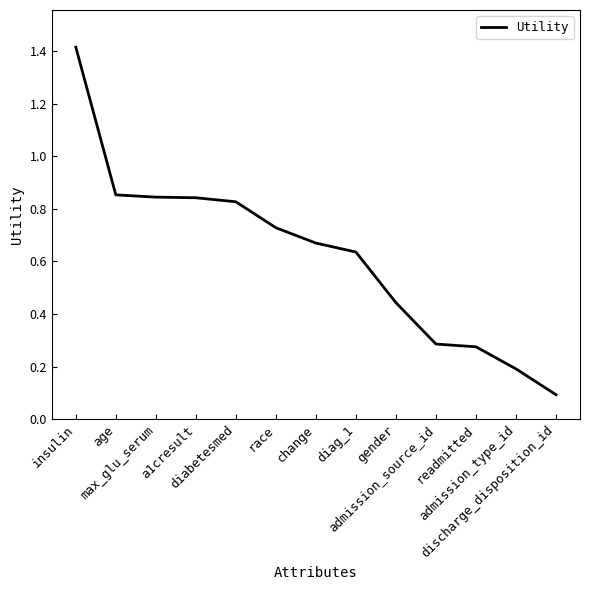

Which label corresponds to the largest value in the chart?

insulin